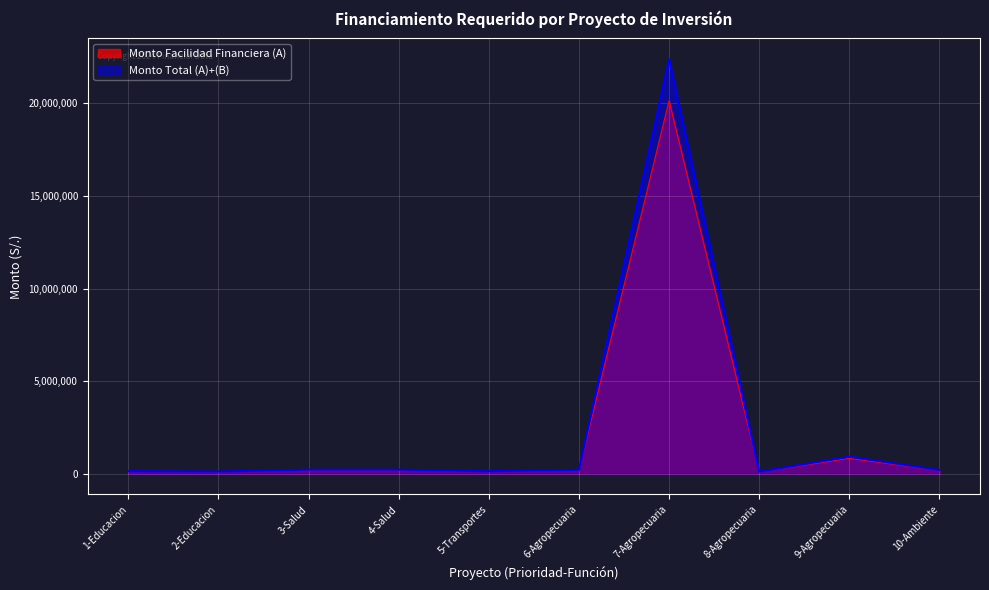

In Monto Facilidad Financiera (A), how many points are higher than both neighbors (excluding endpoints)?

3